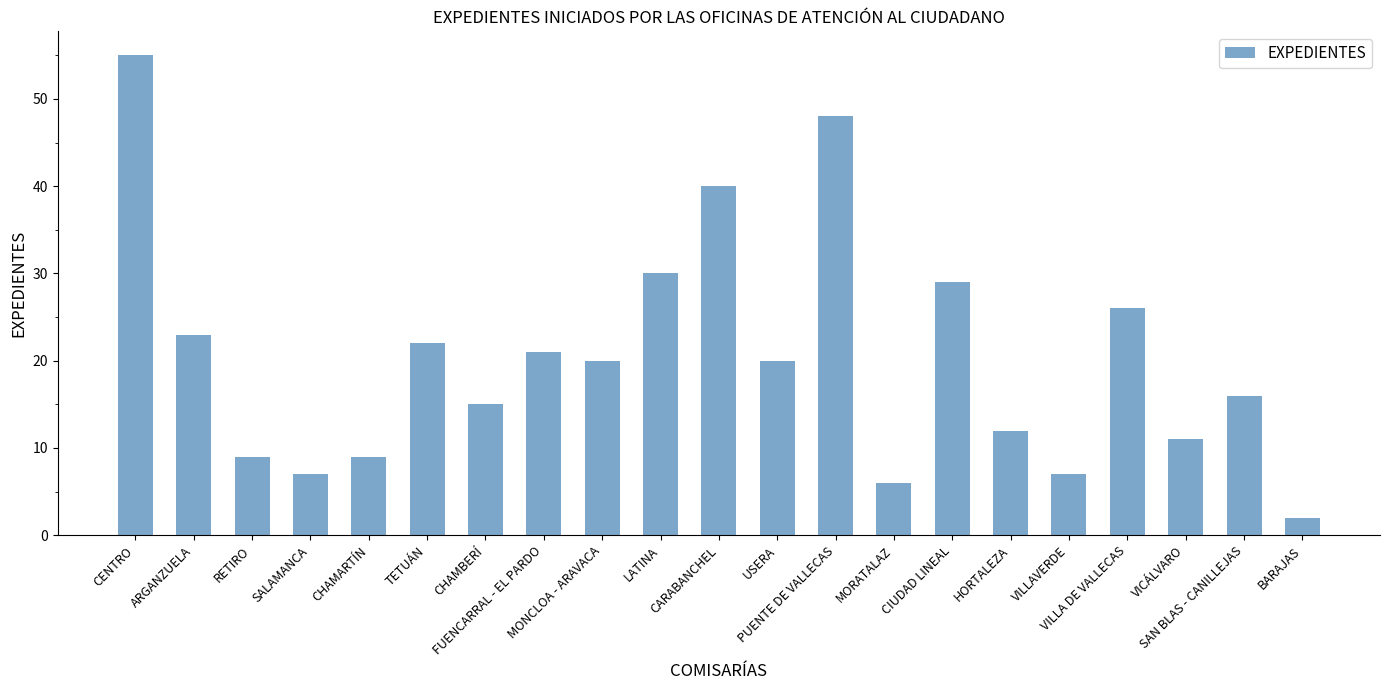

How many bars are there in total?

21